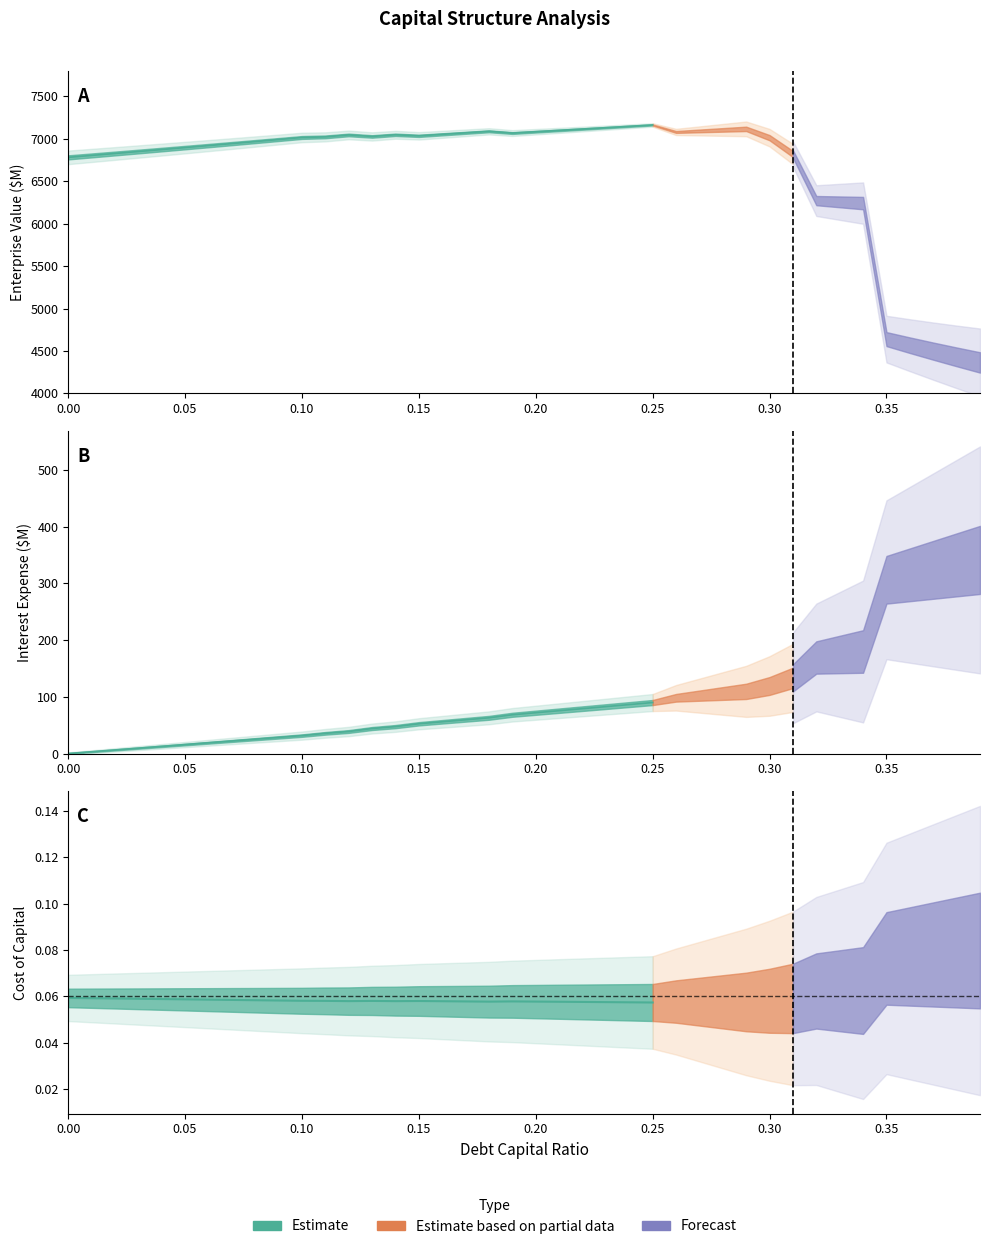

Between 0.11 and 0.38, which series saw the biggest shift?

enterprise_value